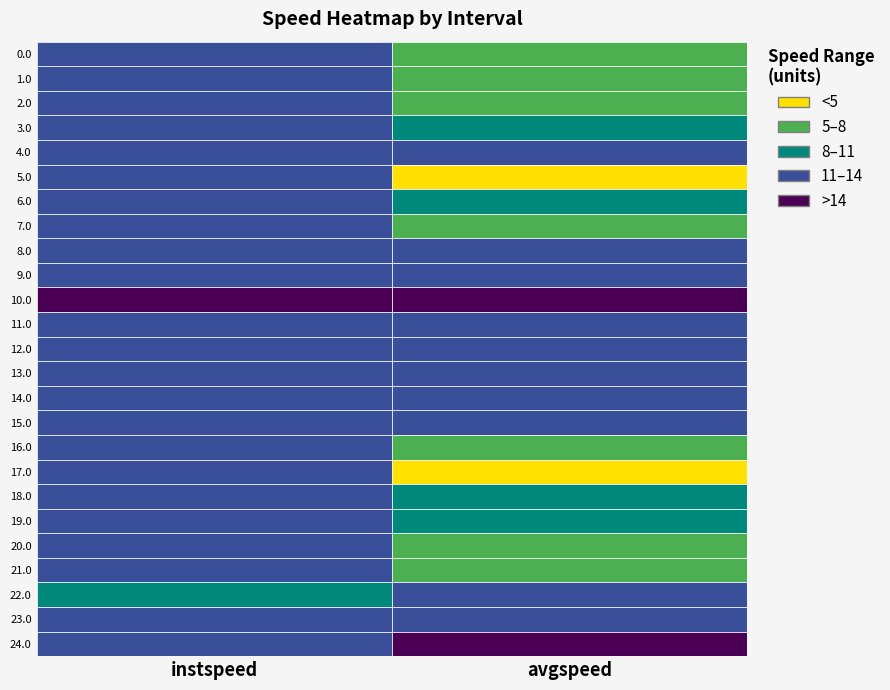

Reading left to right, transcribe all the data shown in this chart.

0.0: 12.8	7.8
1.0: 12.4	7.0
2.0: 13.0	7.1
3.0: 13.0	8.4
4.0: 12.0	13.9
5.0: 13.9	1.9
6.0: 11.0	10.1
7.0: 12.2	6.7
8.0: 13.1	11.7
9.0: 13.2	11.1
10.0: 14.0	14.7
11.0: 13.6	11.5
12.0: 12.4	12.5
13.0: 13.3	12.5
14.0: 13.3	13.0
15.0: 13.0	13.1
16.0: 11.7	6.9
17.0: 13.9	1.3
18.0: 12.0	8.7
19.0: 12.6	9.4
20.0: 12.6	6.9
21.0: 11.5	7.9
22.0: 10.9	11.1
23.0: 13.1	13.0
24.0: 13.8	14.6